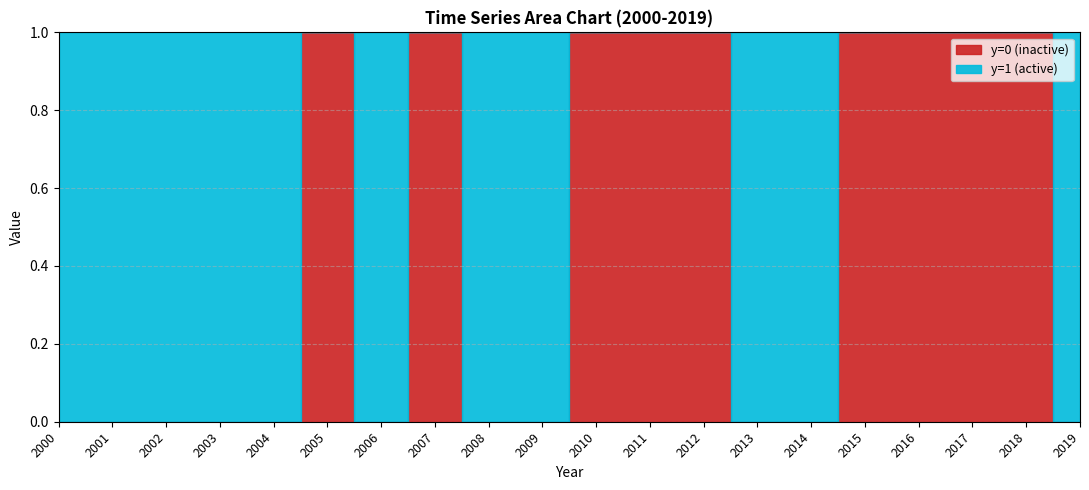

What is the sum of all values?

11